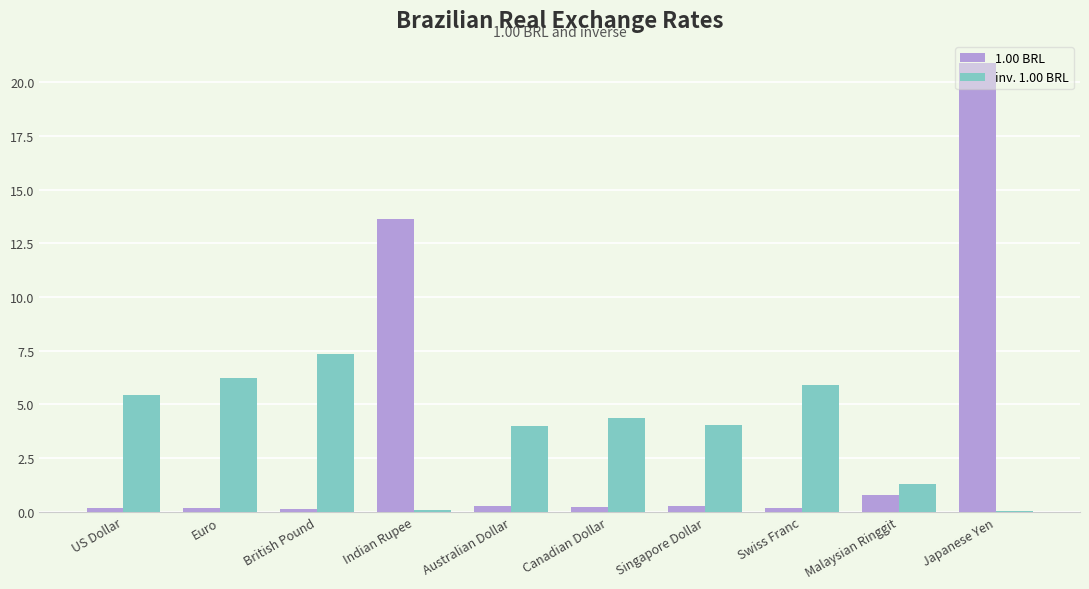

How many series are shown in this chart?

2